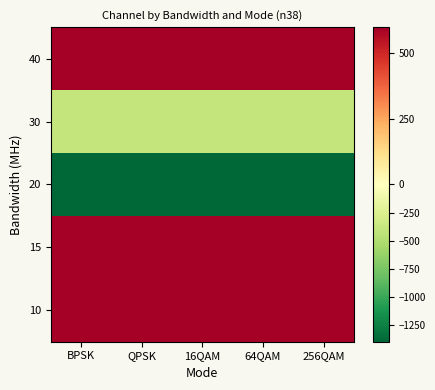

Which has a higher value, BPSK or QPSK?

BPSK